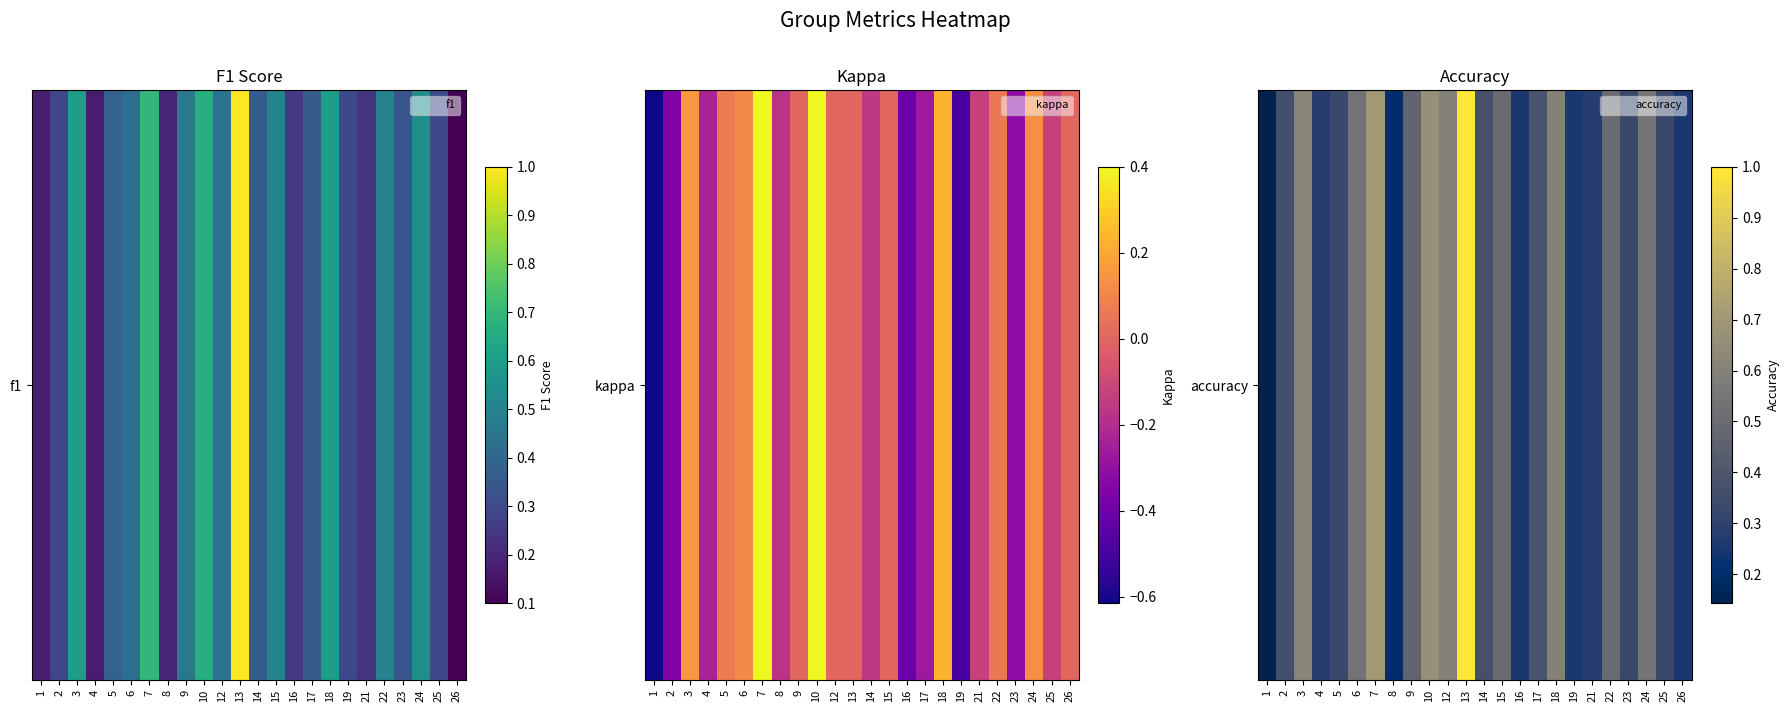

How many series are shown in this chart?

1